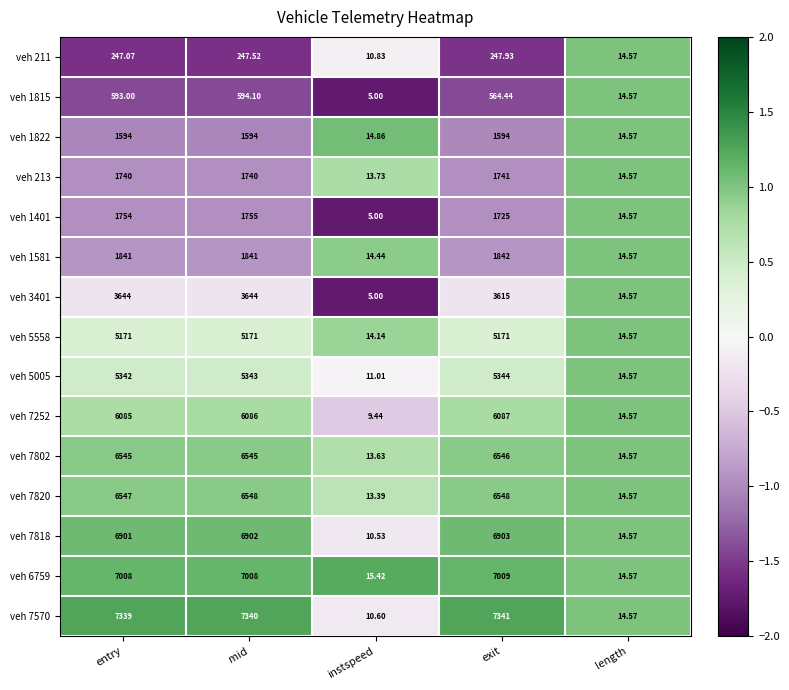

At which label is veh 3401 closest to 1824?

exit